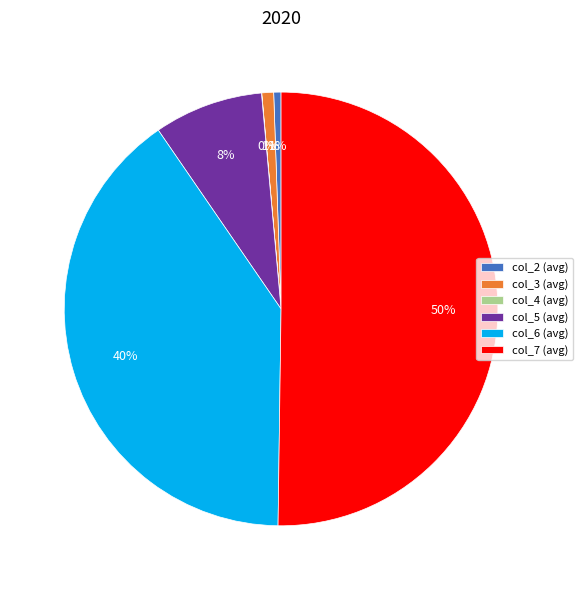

Do col_3 (avg) and col_5 (avg) together represent more than half of the pie?

No